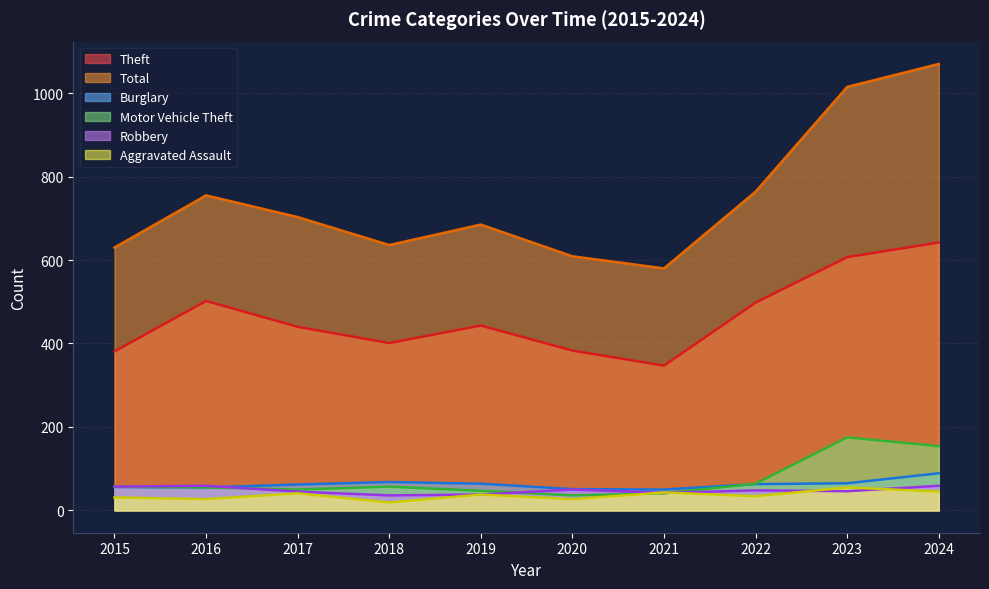

Reading left to right, what are all the values shown in this chart?

Theft: 2015=381	2016=502	2017=440	2018=401	2019=443	2020=383	2021=347	2022=498	2023=607	2024=642
Total: 2015=630	2016=755	2017=703	2018=636	2019=685	2020=609	2021=580	2022=764	2023=1015	2024=1070
Burglary: 2015=56	2016=55	2017=62	2018=68	2019=64	2020=51	2021=50	2022=63	2023=65	2024=89
Motor Vehicle Theft: 2015=57	2016=55	2017=50	2018=57	2019=47	2020=36	2021=41	2022=64	2023=175	2024=154
Robbery: 2015=57	2016=59	2017=45	2018=36	2019=38	2020=50	2021=42	2022=48	2023=46	2024=59
Aggravated Assault: 2015=31	2016=27	2017=41	2018=19	2019=38	2020=27	2021=43	2022=34	2023=55	2024=45